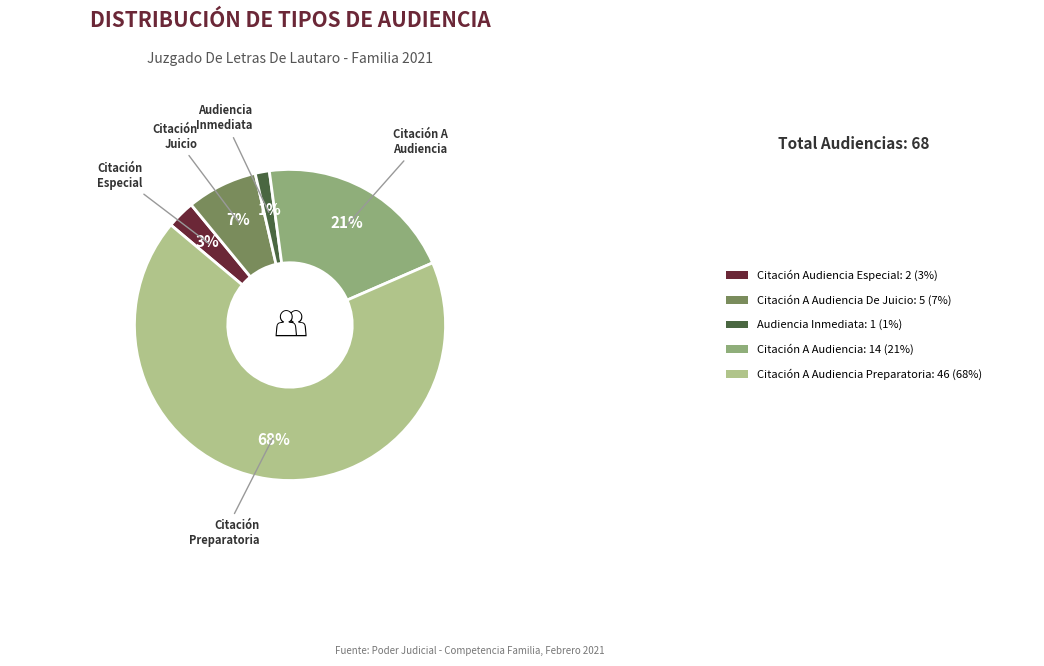

To the nearest percent, what is the average slice percentage?

20%